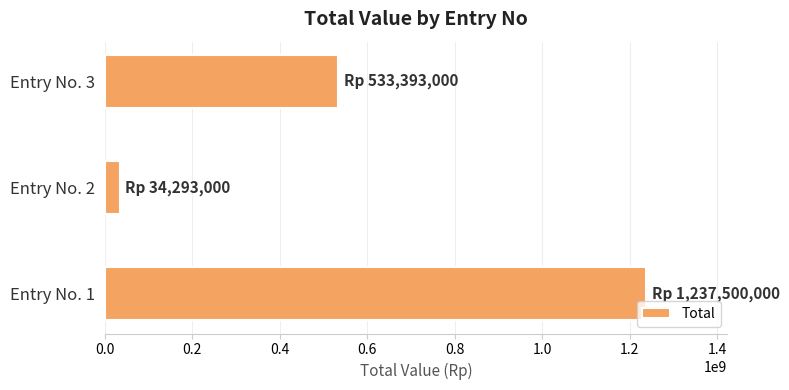

Rank the categories by value from lowest to highest.

Entry No. 2, Entry No. 3, Entry No. 1